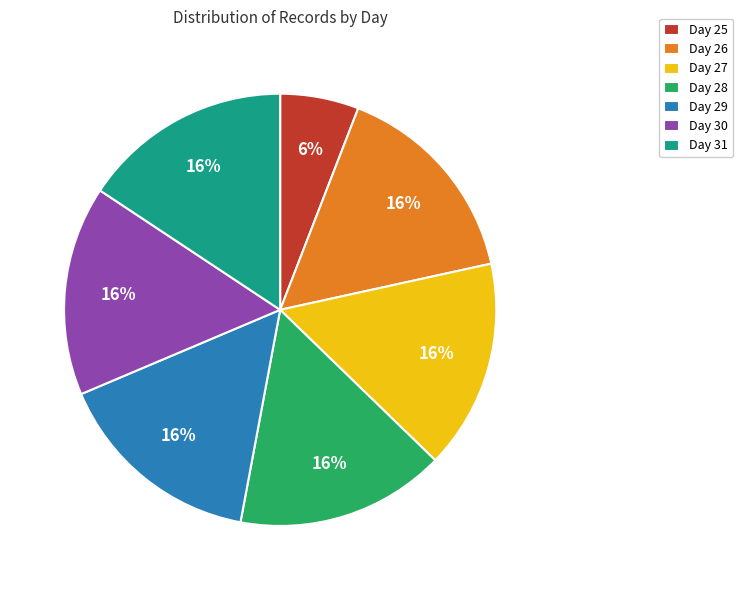

Count the number of slices in the pie.

7